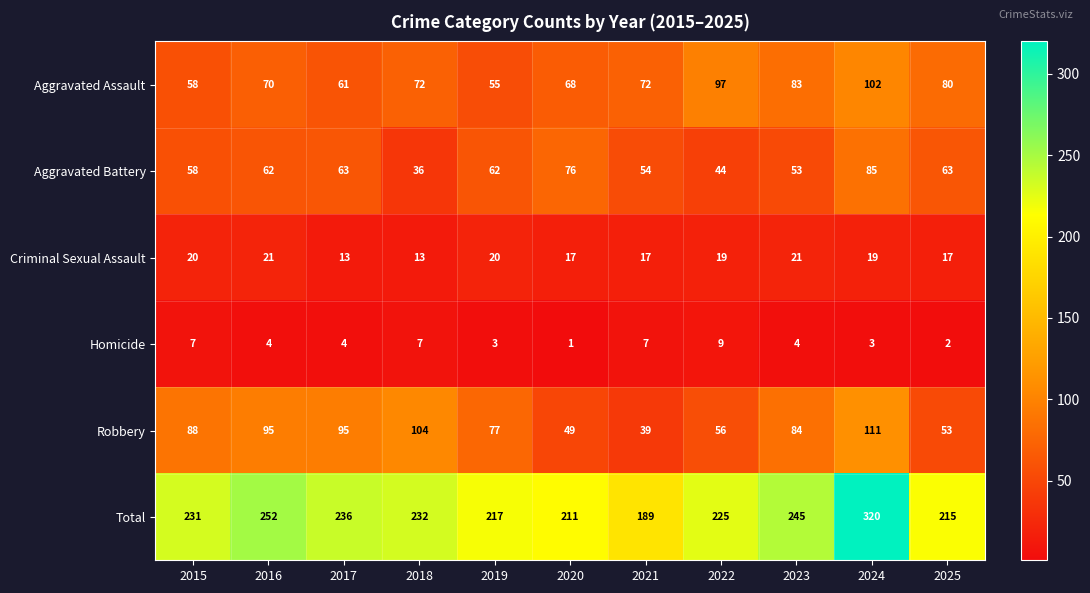

How many data points in Criminal Sexual Assault are less than 19?

5